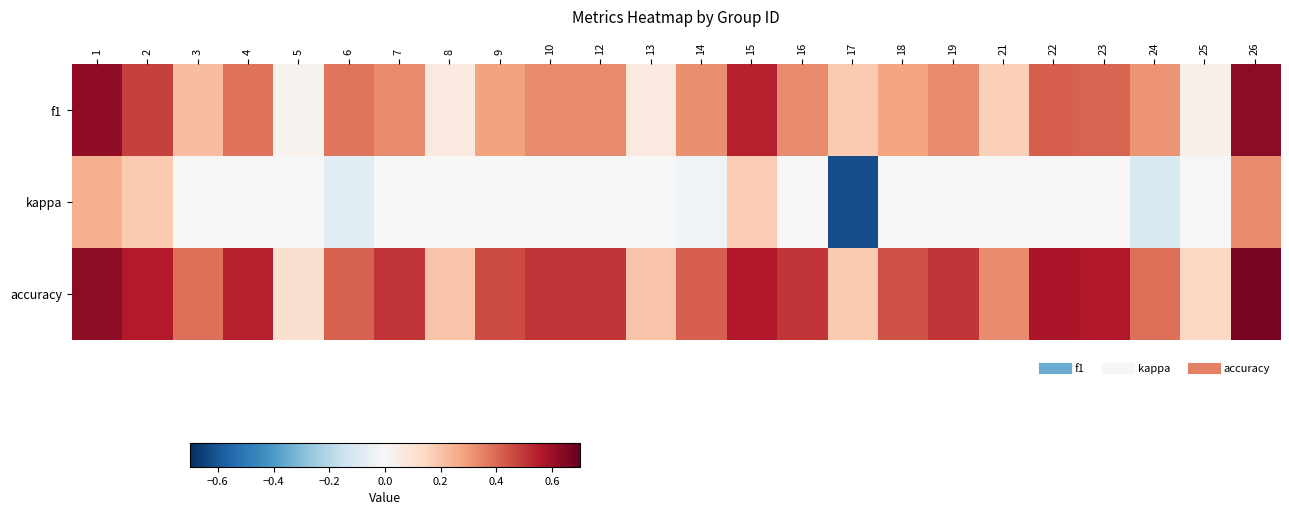

Reading left to right, transcribe all the data shown in this chart.

f1: 1=0.6	2=0.5	3=0.2	4=0.4	5=0.0	6=0.4	7=0.3	8=0.1	9=0.3	10=0.3	12=0.3	13=0.1	14=0.3	15=0.5	16=0.3	17=0.2	18=0.3	19=0.3	21=0.2	22=0.4	23=0.4	24=0.3	25=0.0	26=0.6
kappa: 1=0.2	2=0.2	3=0.0	4=0.0	5=0.0	6=-0.1	7=0.0	8=0.0	9=0.0	10=0.0	12=0.0	13=0.0	14=-0.0	15=0.2	16=0.0	17=-0.6	18=0.0	19=0.0	21=0.0	22=0.0	23=0.0	24=-0.1	25=0.0	26=0.3
accuracy: 1=0.6	2=0.6	3=0.4	4=0.5	5=0.1	6=0.4	7=0.5	8=0.2	9=0.5	10=0.5	12=0.5	13=0.2	14=0.4	15=0.6	16=0.5	17=0.2	18=0.4	19=0.5	21=0.3	22=0.6	23=0.6	24=0.4	25=0.1	26=0.7